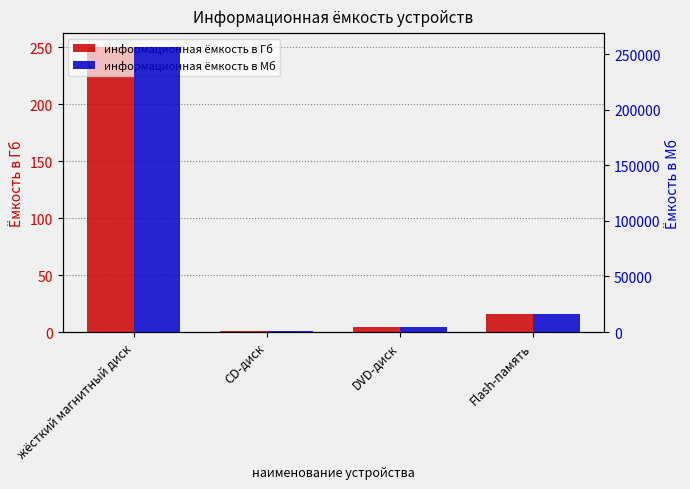

At which label does информационная ёмкость в Мб reach its minimum?

CD-диск